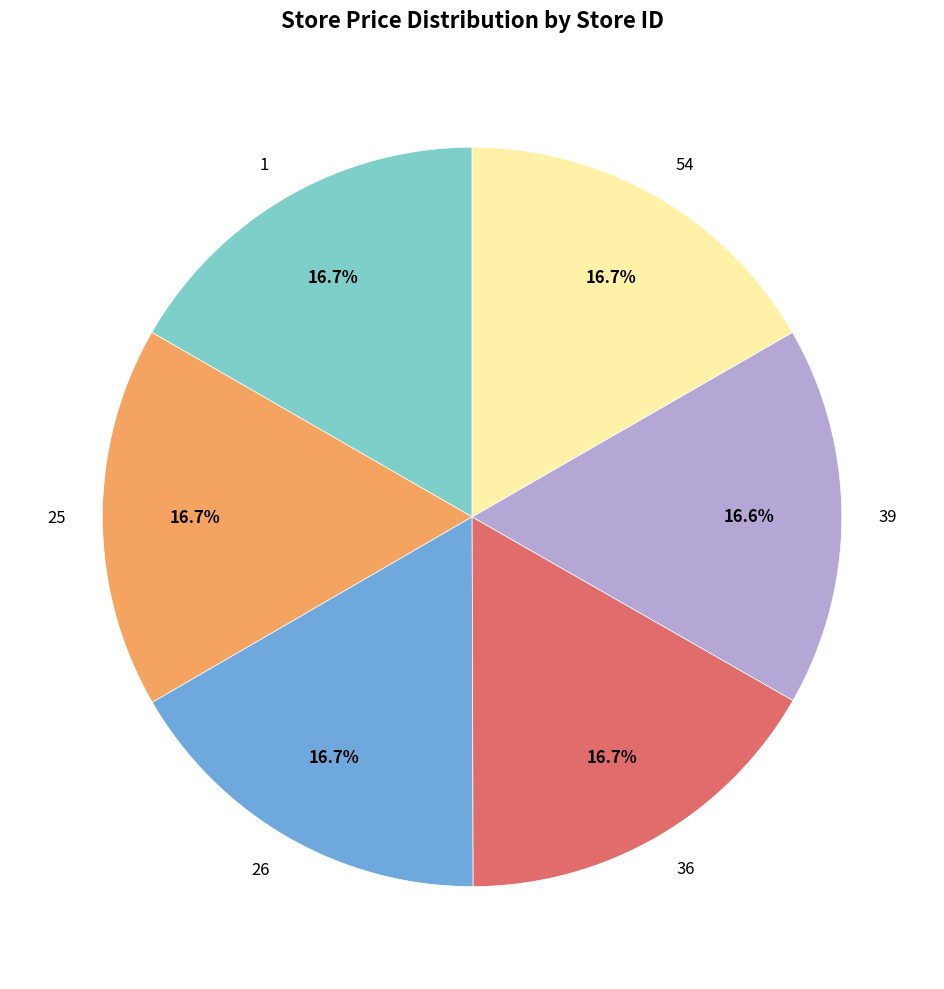

To the nearest percent, what is the combined percentage of 25 and 36?

33%